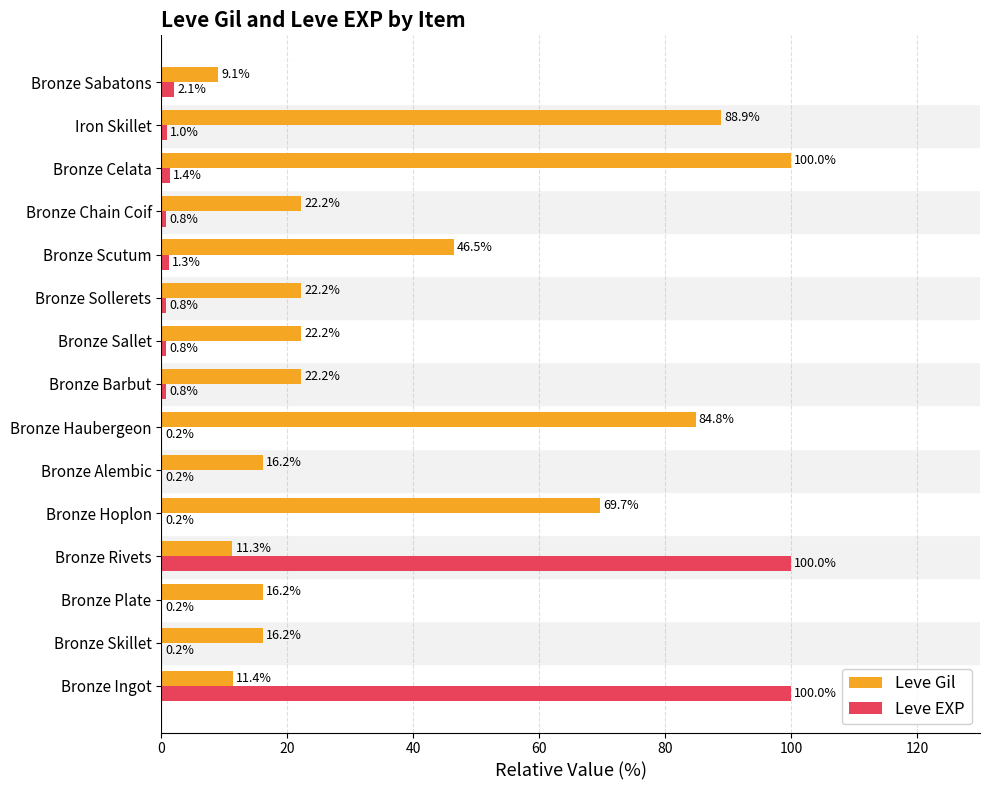

Which series changed the most between Bronze Ingot and Bronze Barbut?

Leve EXP